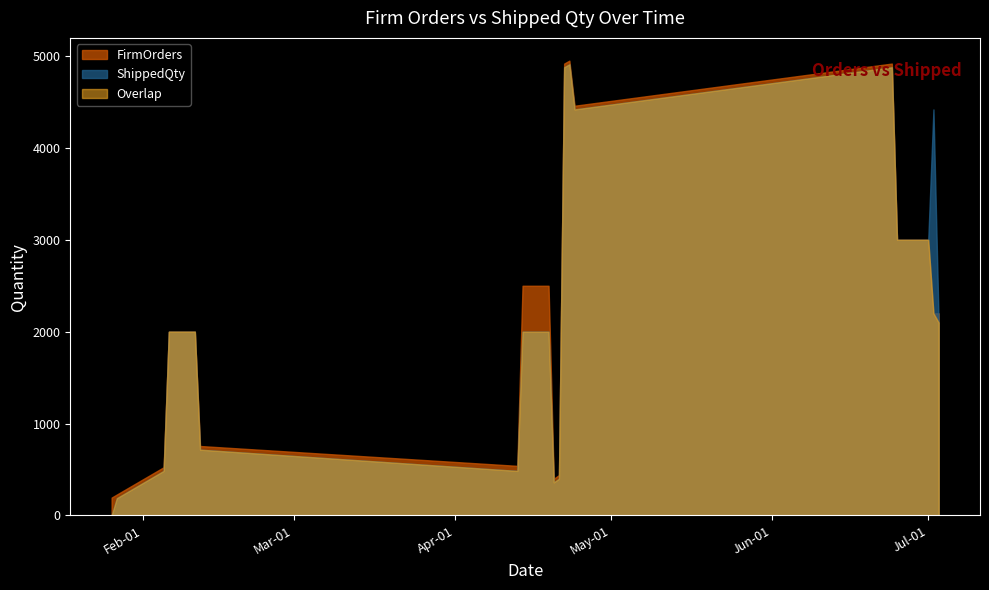

Is the value of ShippedQty at 2016-01-28 greater than the value of FirmOrders at 2016-01-30?

No